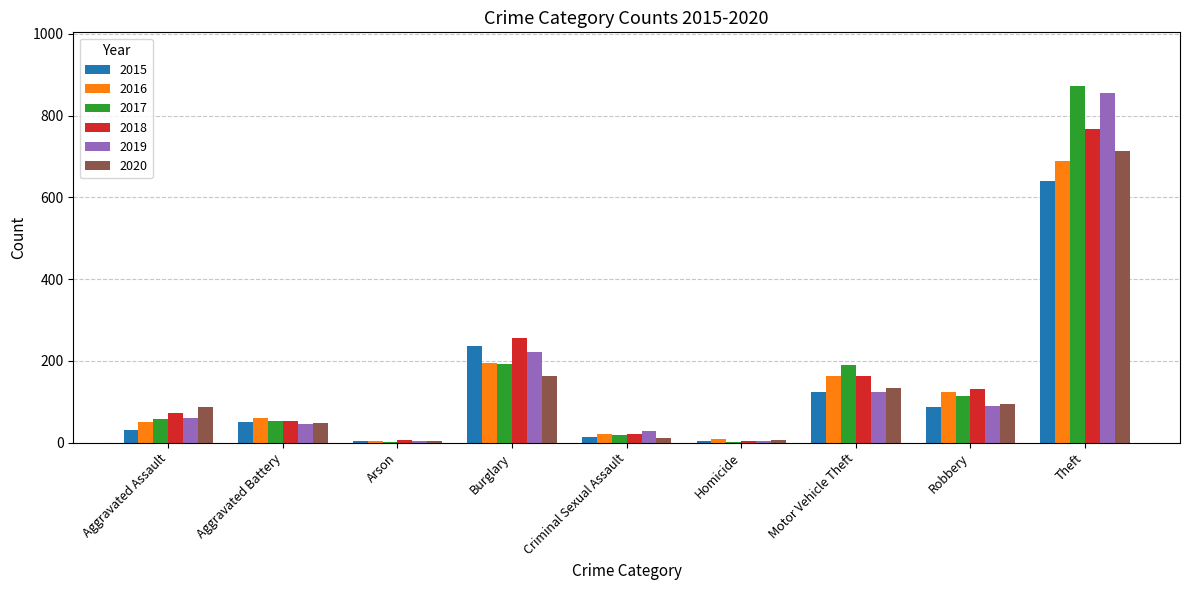

Are the bars grouped side by side (vs. stacked)?

Yes